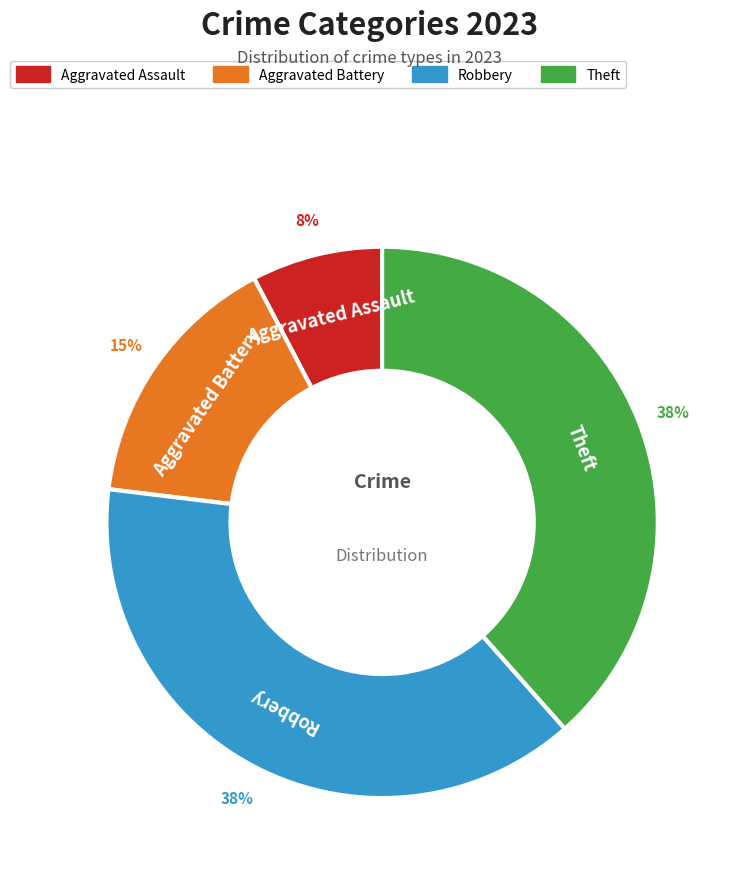

Which slice is the smallest?

Aggravated Assault